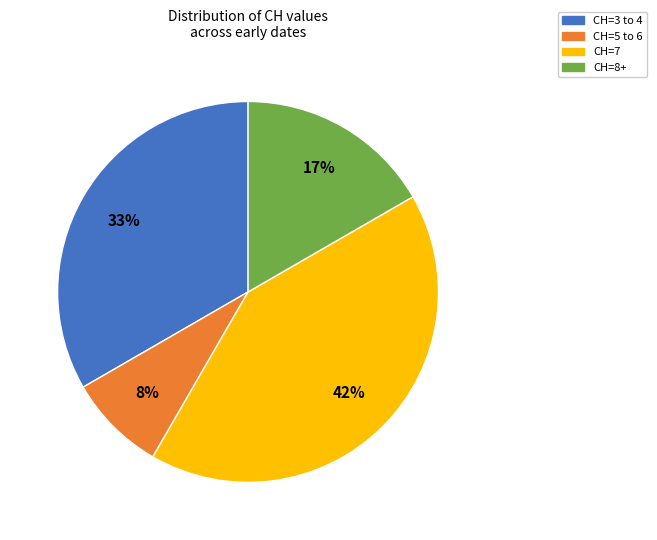

Is there any slice that represents more than half of the pie?

No